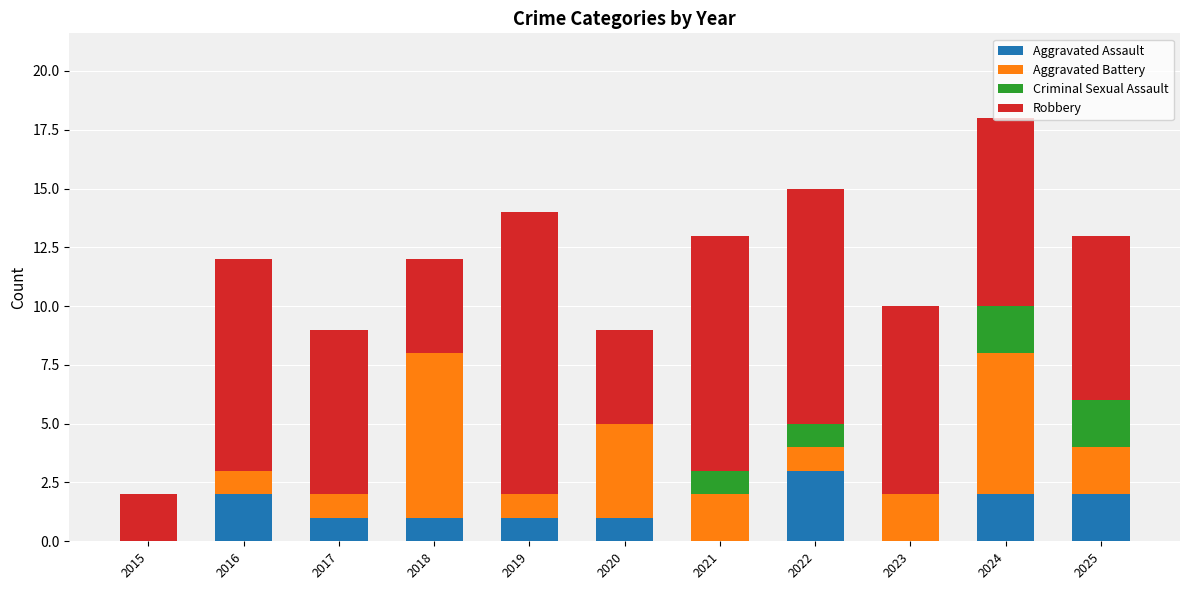

What is the total value across all series at 2025?

13